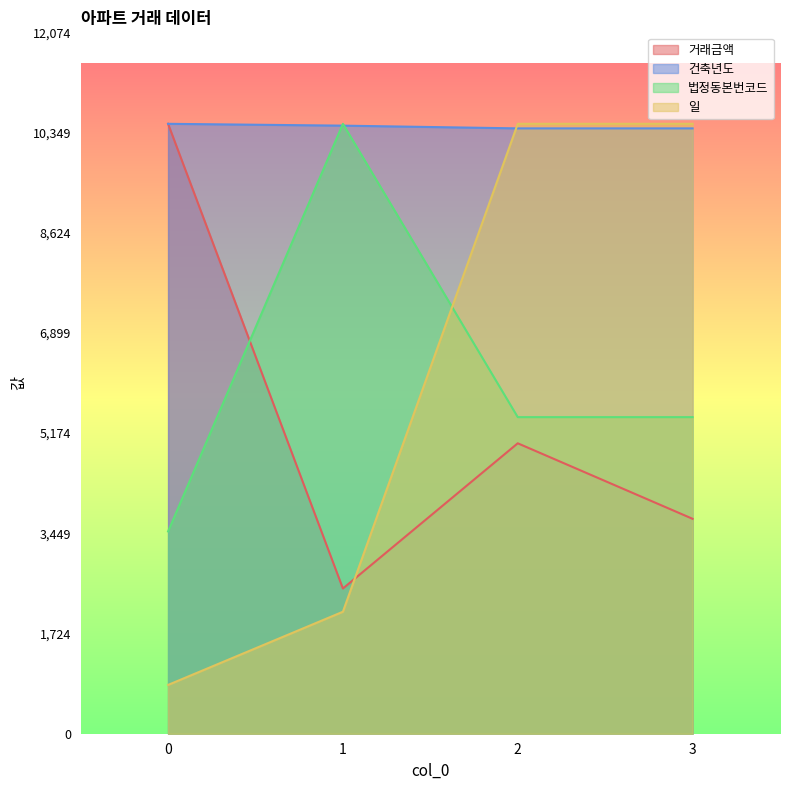

Reading left to right, what are all the values shown in this chart?

거래금액: 10500.0	2500.0	5000.0	3700.0
건축년도: 10500.0	10468.6	10421.5	10421.5
법정동본번코드: 3482.6	10500.0	5450.2	5450.2
일: 840.0	2100.0	10500.0	10500.0